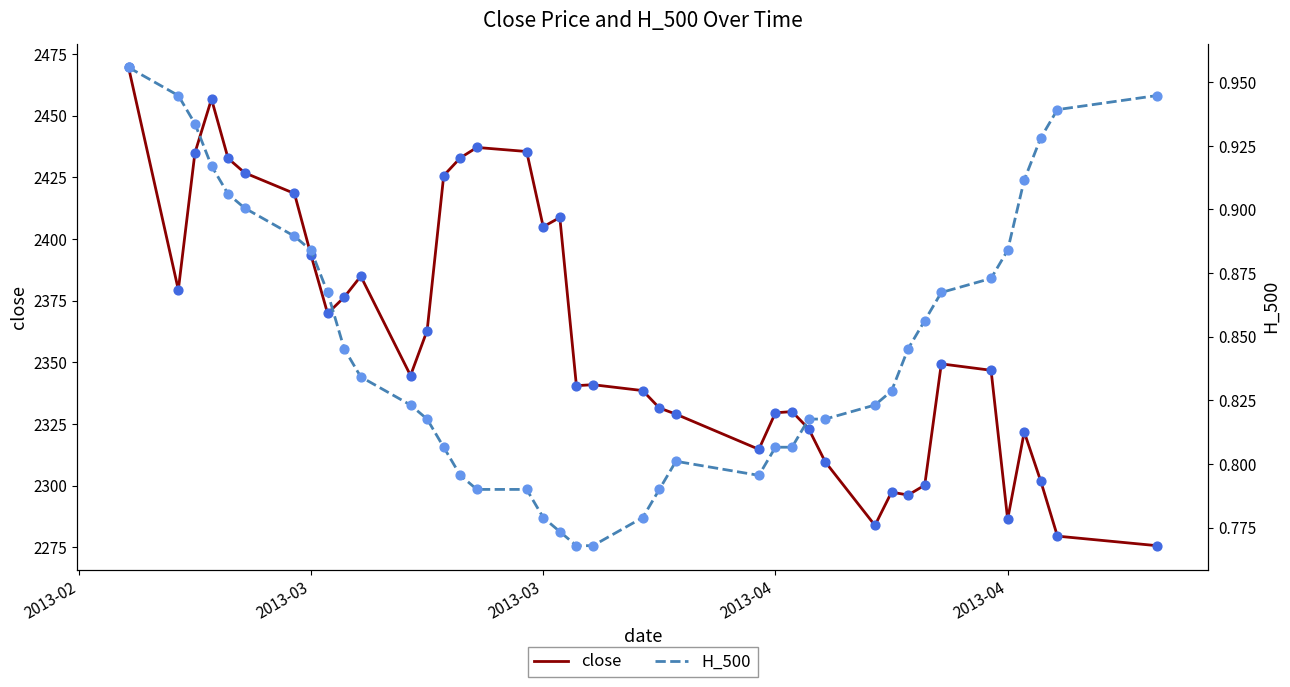

Which series has the largest Y range (max minus min)?

close